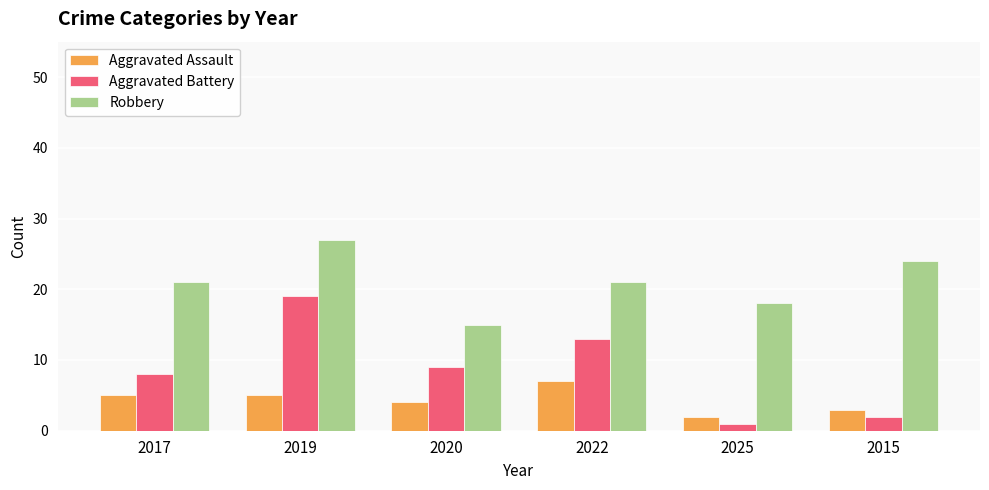

Which series has the largest range (max minus min)?

Aggravated Battery